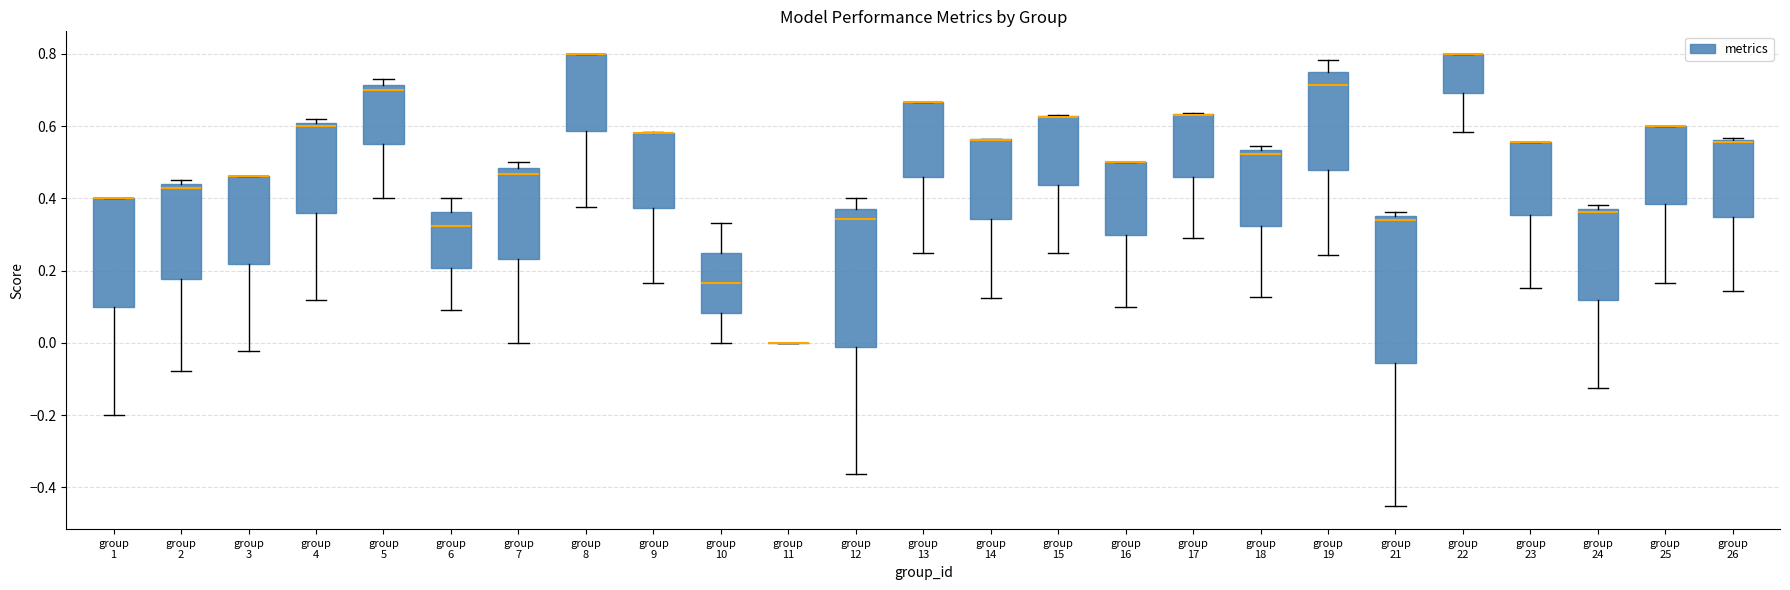

Reading left to right, read every box against the y-axis: the position of its median line, the range the box covers, and the ends of its whiskers. The values are not printed on the chart, so give them approximately, as read against the axis.

group 1: median 0.40 (drawn on the box's upper edge), box 0.10 to 0.40, whiskers -0.20 to 0.40
group 2: median 0.42, box 0.18 to 0.44, whiskers -0.08 to 0.46
group 3: median 0.46 (drawn on the box's upper edge), box 0.22 to 0.46, whiskers -0.02 to 0.46
group 4: median 0.60, box 0.36 to 0.62, whiskers 0.12 to 0.62 (just above the box's upper edge)
group 5: median 0.70, box 0.56 to 0.72, whiskers 0.40 to 0.72 (just above the box's upper edge)
group 6: median 0.32, box 0.20 to 0.36, whiskers 0.10 to 0.40
group 7: median 0.46, box 0.24 to 0.48, whiskers 0.00 to 0.50
group 8: median 0.80 (drawn on the box's upper edge), box 0.58 to 0.80, whiskers 0.38 to 0.80
group 9: median 0.58 (drawn on the box's upper edge), box 0.38 to 0.58, whiskers 0.16 to 0.58
group 10: median 0.16, box 0.08 to 0.26, whiskers 0.00 to 0.34
group 11: box collapsed to a line at 0.00, whiskers 0.00 to 0.00
group 12: median 0.34, box -0.02 to 0.38, whiskers -0.36 to 0.40
group 13: median 0.66 (drawn on the box's upper edge), box 0.46 to 0.66, whiskers 0.26 to 0.66
group 14: median 0.56 (drawn on the box's upper edge), box 0.34 to 0.56, whiskers 0.12 to 0.56
group 15: median 0.62 (drawn on the box's upper edge), box 0.44 to 0.62, whiskers 0.26 to 0.64
group 16: median 0.50 (drawn on the box's upper edge), box 0.30 to 0.50, whiskers 0.10 to 0.50
group 17: median 0.64 (drawn on the box's upper edge), box 0.46 to 0.64, whiskers 0.30 to 0.64
group 18: median 0.52, box 0.32 to 0.54, whiskers 0.12 to 0.54 (just above the box's upper edge)
group 19: median 0.72, box 0.48 to 0.74, whiskers 0.24 to 0.78
group 21: median 0.34, box -0.06 to 0.36, whiskers -0.46 to 0.36 (just above the box's upper edge)
group 22: median 0.80 (drawn on the box's upper edge), box 0.70 to 0.80, whiskers 0.58 to 0.80
group 23: median 0.56 (drawn on the box's upper edge), box 0.36 to 0.56, whiskers 0.16 to 0.56
group 24: median 0.36, box 0.12 to 0.38, whiskers -0.12 to 0.38 (just above the box's upper edge)
group 25: median 0.60 (drawn on the box's upper edge), box 0.38 to 0.60, whiskers 0.16 to 0.60
group 26: median 0.56, box 0.34 to 0.56, whiskers 0.14 to 0.56